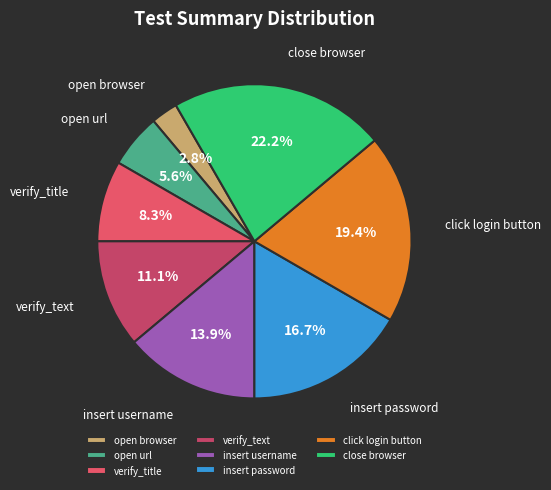

Is open browser the majority of the pie?

No